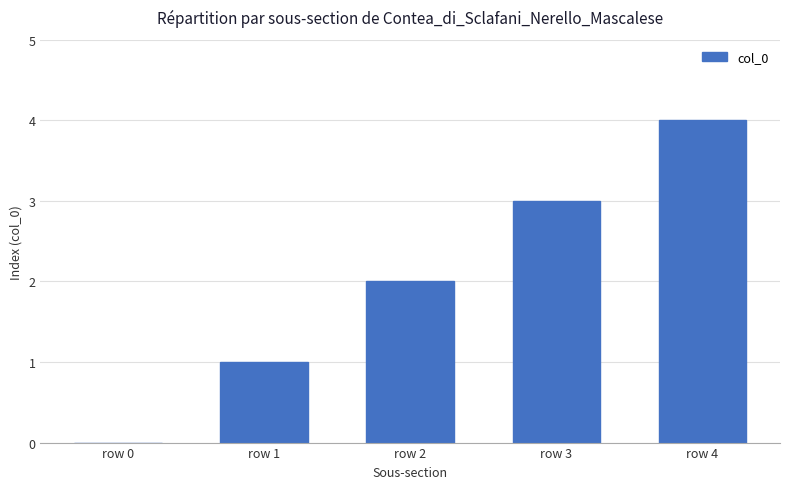

How many values are between 1 and 3?

3